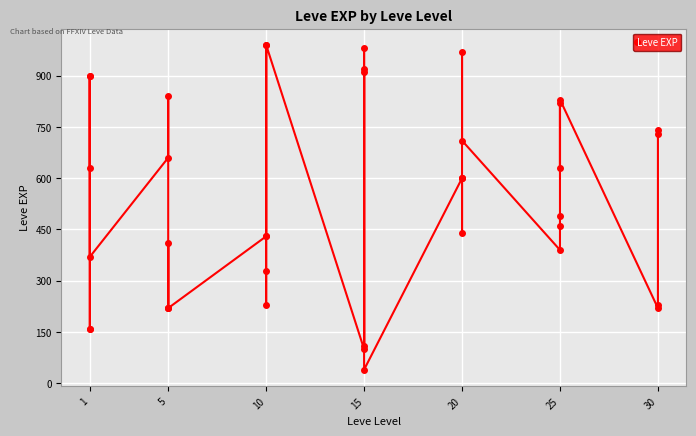

What is the smallest value displayed?

40